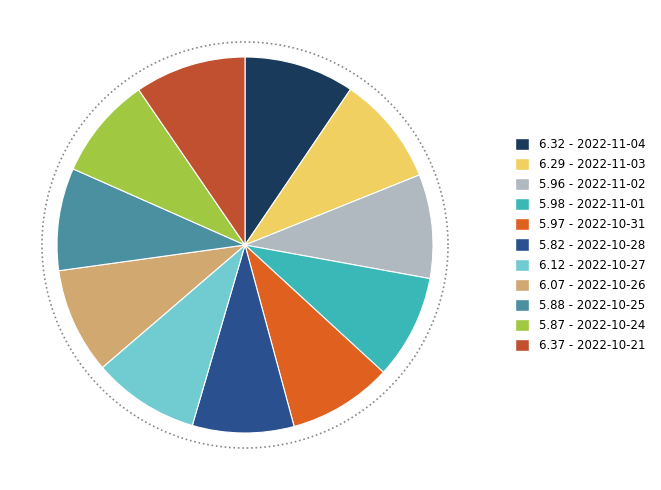

Does any single category account for the majority?

No